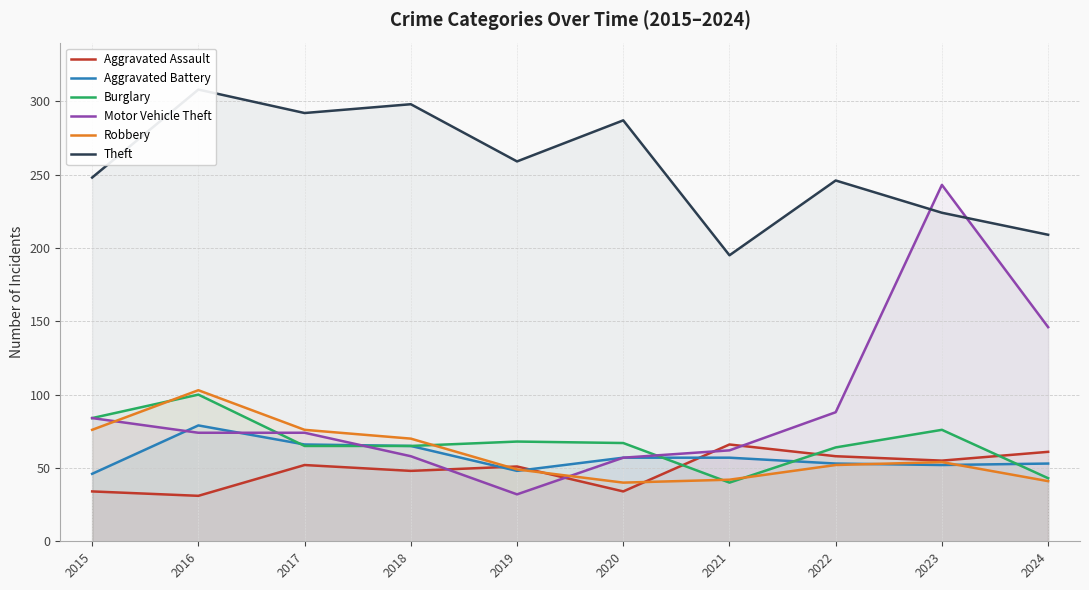

What is the spread (max minus min) of values at 2024?

168